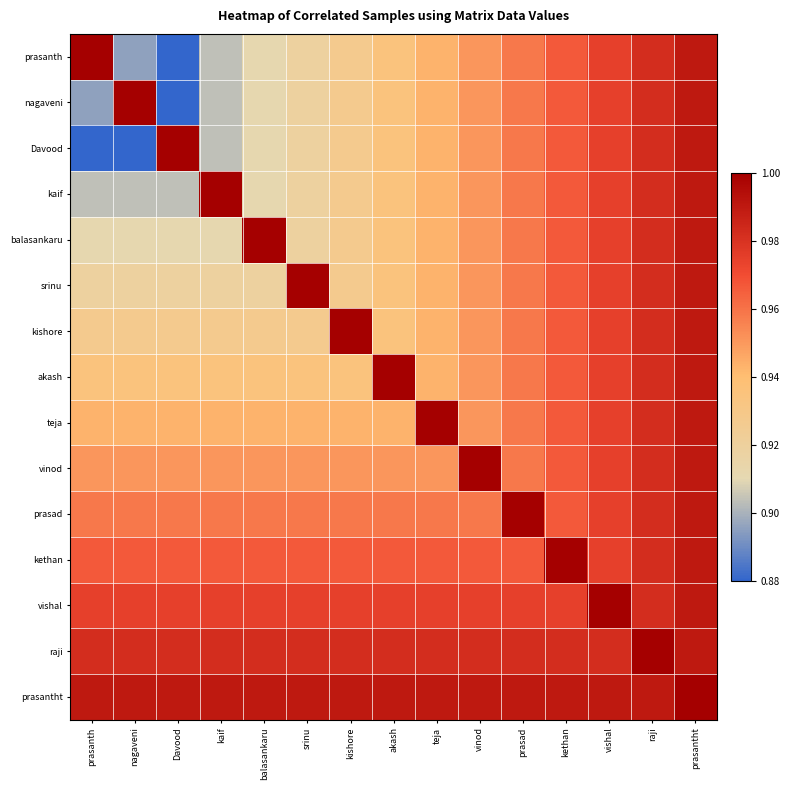

Reading left to right, what are all the values shown in this chart?

prasanth: prasanth=1.0	nagaveni=0.9	Davood=0.9	kaif=0.9	balasankaru=0.9	srinu=0.9	kishore=0.9	akash=0.9	teja=0.9	vinod=1.0	prasad=1.0	kethan=1.0	vishal=1.0	raji=1.0	prasantht=1.0
nagaveni: prasanth=0.9	nagaveni=1.0	Davood=0.9	kaif=0.9	balasankaru=0.9	srinu=0.9	kishore=0.9	akash=0.9	teja=0.9	vinod=1.0	prasad=1.0	kethan=1.0	vishal=1.0	raji=1.0	prasantht=1.0
Davood: prasanth=0.9	nagaveni=0.9	Davood=1.0	kaif=0.9	balasankaru=0.9	srinu=0.9	kishore=0.9	akash=0.9	teja=0.9	vinod=1.0	prasad=1.0	kethan=1.0	vishal=1.0	raji=1.0	prasantht=1.0
kaif: prasanth=0.9	nagaveni=0.9	Davood=0.9	kaif=1.0	balasankaru=0.9	srinu=0.9	kishore=0.9	akash=0.9	teja=0.9	vinod=1.0	prasad=1.0	kethan=1.0	vishal=1.0	raji=1.0	prasantht=1.0
balasankaru: prasanth=0.9	nagaveni=0.9	Davood=0.9	kaif=0.9	balasankaru=1.0	srinu=0.9	kishore=0.9	akash=0.9	teja=0.9	vinod=1.0	prasad=1.0	kethan=1.0	vishal=1.0	raji=1.0	prasantht=1.0
srinu: prasanth=0.9	nagaveni=0.9	Davood=0.9	kaif=0.9	balasankaru=0.9	srinu=1.0	kishore=0.9	akash=0.9	teja=0.9	vinod=1.0	prasad=1.0	kethan=1.0	vishal=1.0	raji=1.0	prasantht=1.0
kishore: prasanth=0.9	nagaveni=0.9	Davood=0.9	kaif=0.9	balasankaru=0.9	srinu=0.9	kishore=1.0	akash=0.9	teja=0.9	vinod=1.0	prasad=1.0	kethan=1.0	vishal=1.0	raji=1.0	prasantht=1.0
akash: prasanth=0.9	nagaveni=0.9	Davood=0.9	kaif=0.9	balasankaru=0.9	srinu=0.9	kishore=0.9	akash=1.0	teja=0.9	vinod=1.0	prasad=1.0	kethan=1.0	vishal=1.0	raji=1.0	prasantht=1.0
teja: prasanth=0.9	nagaveni=0.9	Davood=0.9	kaif=0.9	balasankaru=0.9	srinu=0.9	kishore=0.9	akash=0.9	teja=1.0	vinod=1.0	prasad=1.0	kethan=1.0	vishal=1.0	raji=1.0	prasantht=1.0
vinod: prasanth=1.0	nagaveni=1.0	Davood=1.0	kaif=1.0	balasankaru=1.0	srinu=1.0	kishore=1.0	akash=1.0	teja=1.0	vinod=1.0	prasad=1.0	kethan=1.0	vishal=1.0	raji=1.0	prasantht=1.0
prasad: prasanth=1.0	nagaveni=1.0	Davood=1.0	kaif=1.0	balasankaru=1.0	srinu=1.0	kishore=1.0	akash=1.0	teja=1.0	vinod=1.0	prasad=1.0	kethan=1.0	vishal=1.0	raji=1.0	prasantht=1.0
kethan: prasanth=1.0	nagaveni=1.0	Davood=1.0	kaif=1.0	balasankaru=1.0	srinu=1.0	kishore=1.0	akash=1.0	teja=1.0	vinod=1.0	prasad=1.0	kethan=1.0	vishal=1.0	raji=1.0	prasantht=1.0
vishal: prasanth=1.0	nagaveni=1.0	Davood=1.0	kaif=1.0	balasankaru=1.0	srinu=1.0	kishore=1.0	akash=1.0	teja=1.0	vinod=1.0	prasad=1.0	kethan=1.0	vishal=1.0	raji=1.0	prasantht=1.0
raji: prasanth=1.0	nagaveni=1.0	Davood=1.0	kaif=1.0	balasankaru=1.0	srinu=1.0	kishore=1.0	akash=1.0	teja=1.0	vinod=1.0	prasad=1.0	kethan=1.0	vishal=1.0	raji=1.0	prasantht=1.0
prasantht: prasanth=1.0	nagaveni=1.0	Davood=1.0	kaif=1.0	balasankaru=1.0	srinu=1.0	kishore=1.0	akash=1.0	teja=1.0	vinod=1.0	prasad=1.0	kethan=1.0	vishal=1.0	raji=1.0	prasantht=1.0